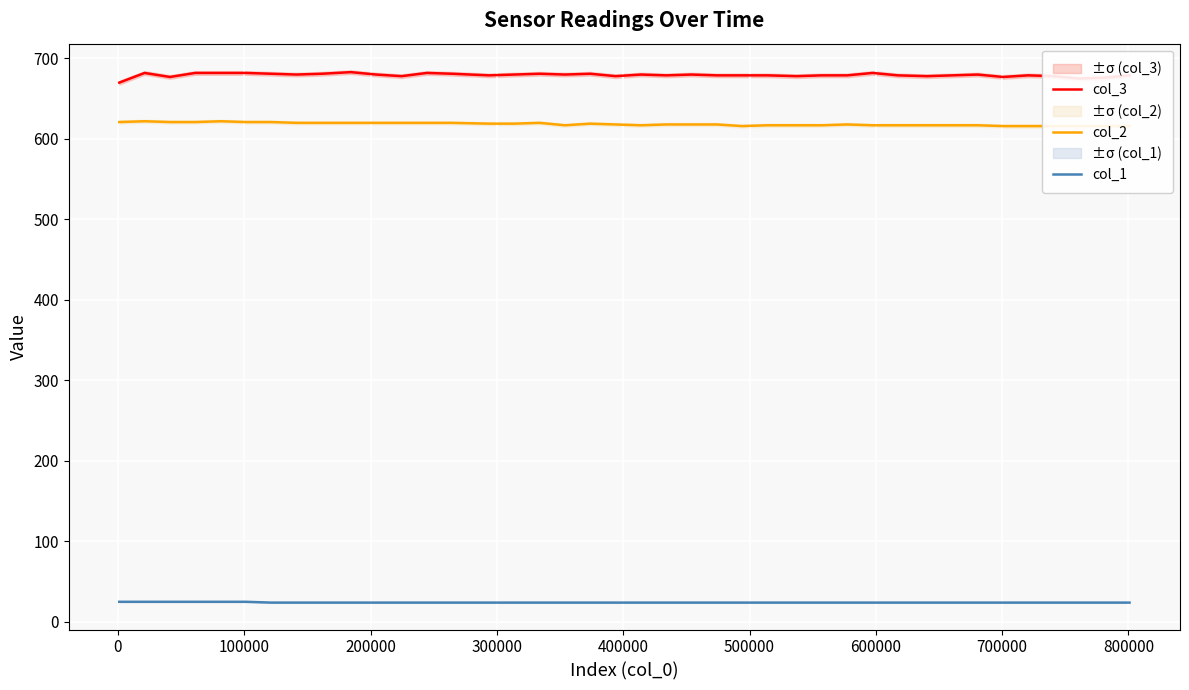

True or false: col_3 and col_1 cross at least once.

False